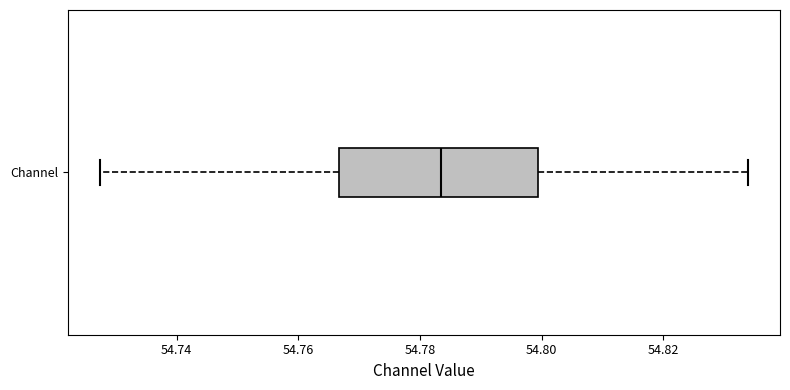

Where does the right whisker of the box for Channel end on the x-axis? The values are not printed on the chart, so give them approximately, as read against the axis.

54.834